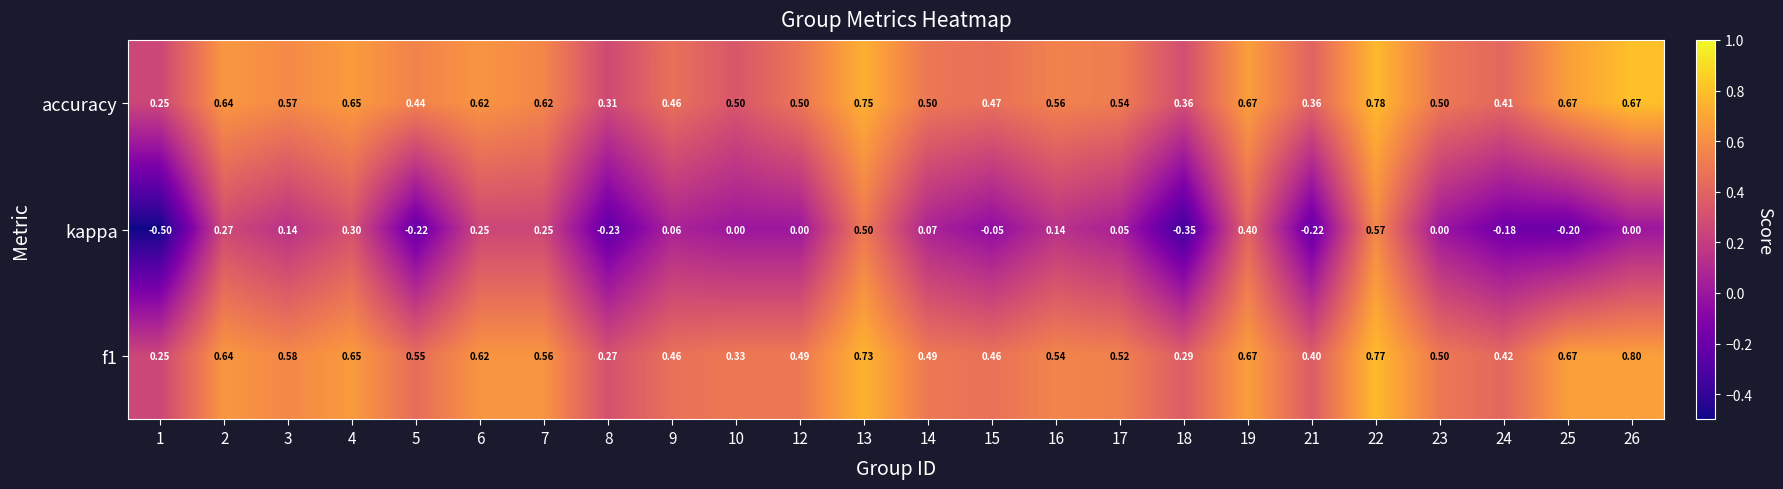

Which series has the largest total across all categories?

accuracy